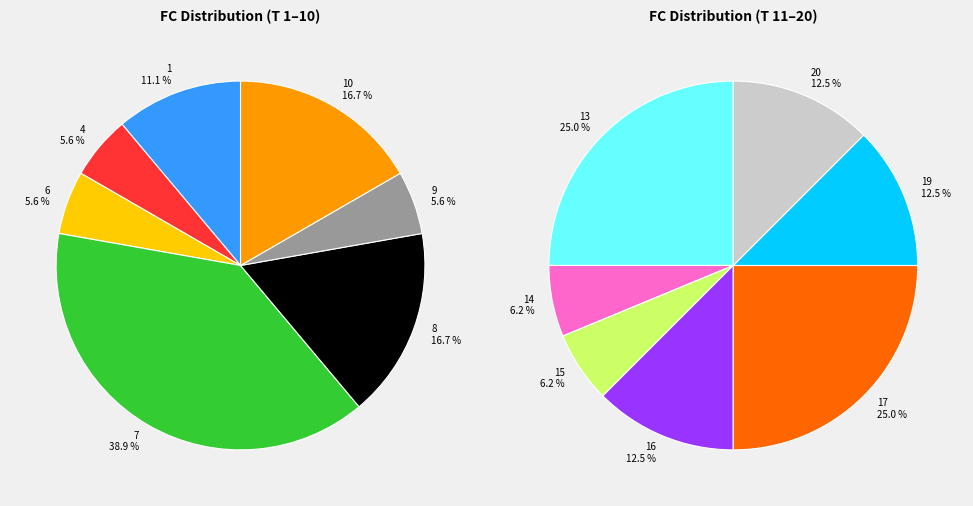

What is the smallest slice in the pie chart?

4